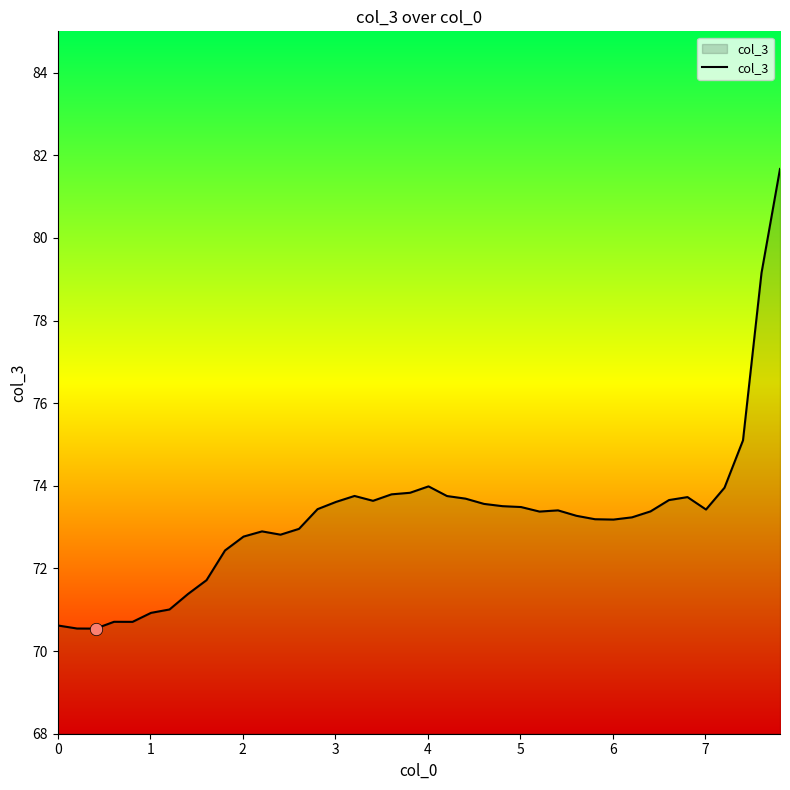

What is the minimum value shown in the chart?

70.5